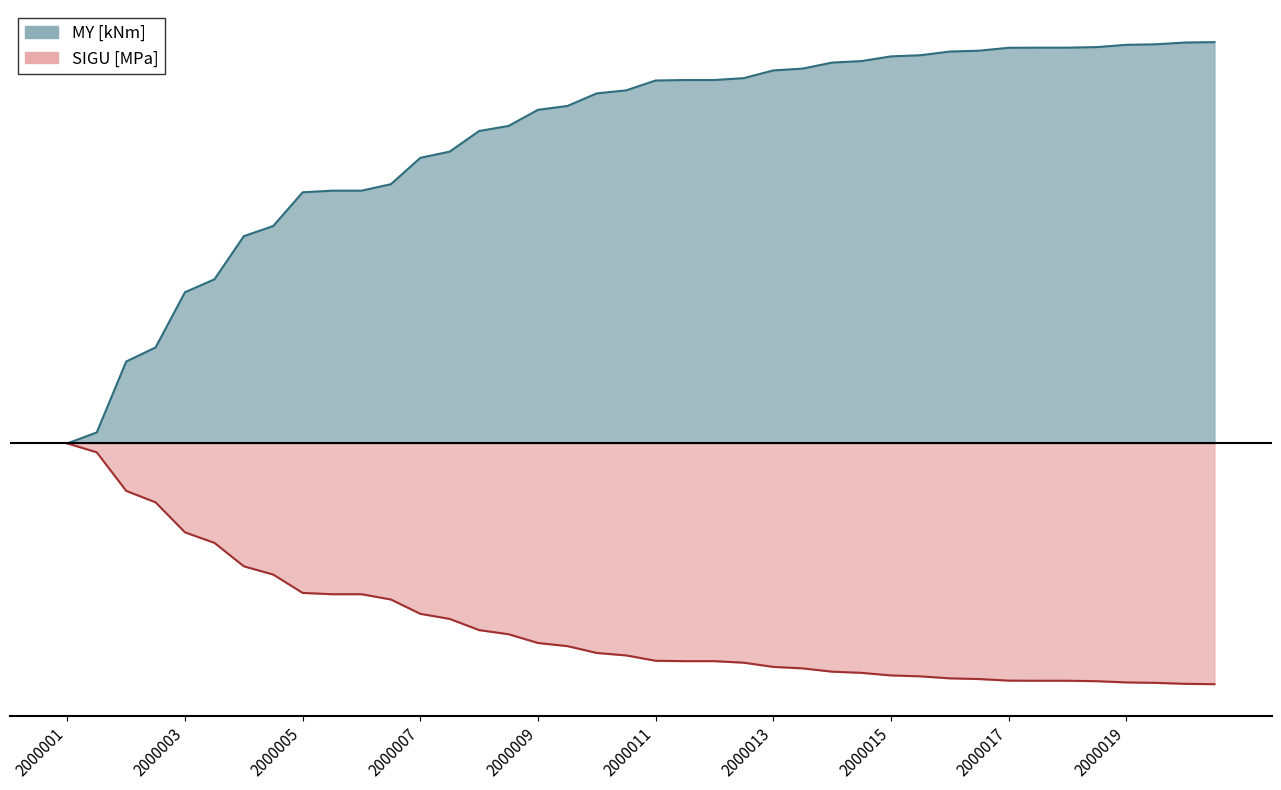

Which category has the lowest value in the MY [kNm] series?

2000001